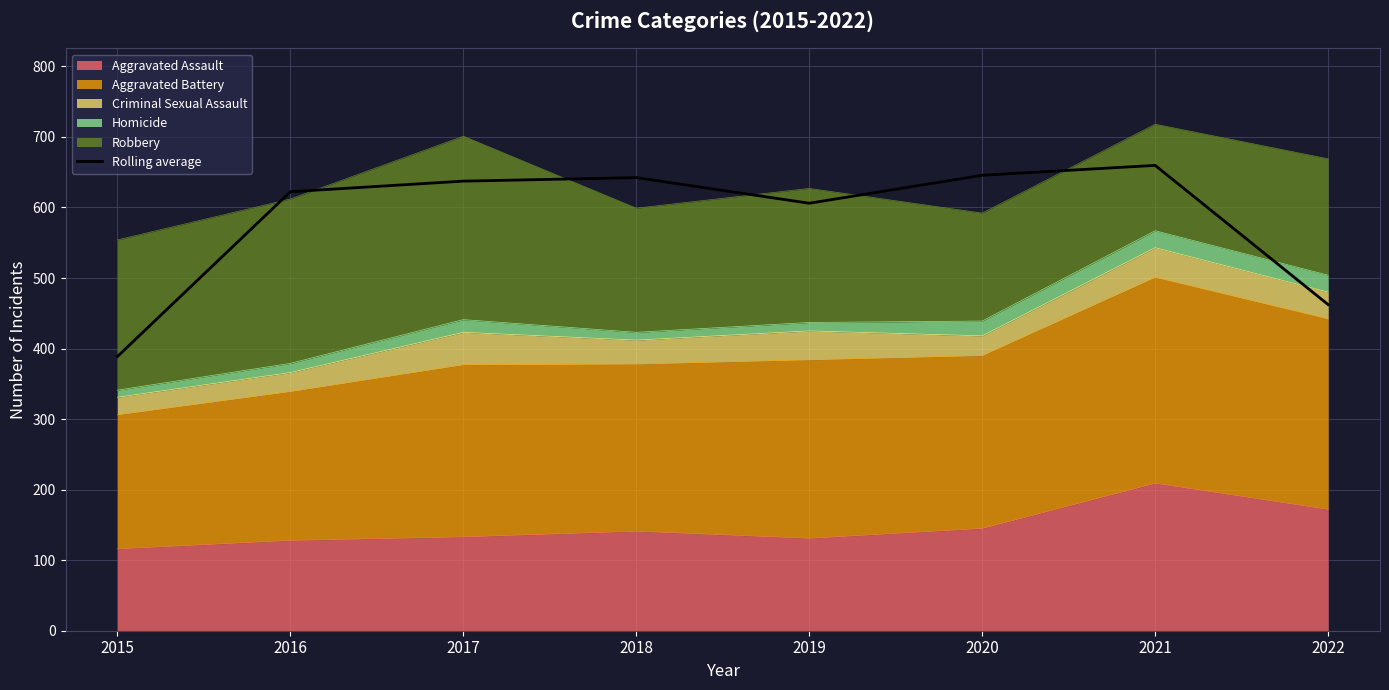

What is the maximum value shown in the chart?

659.7